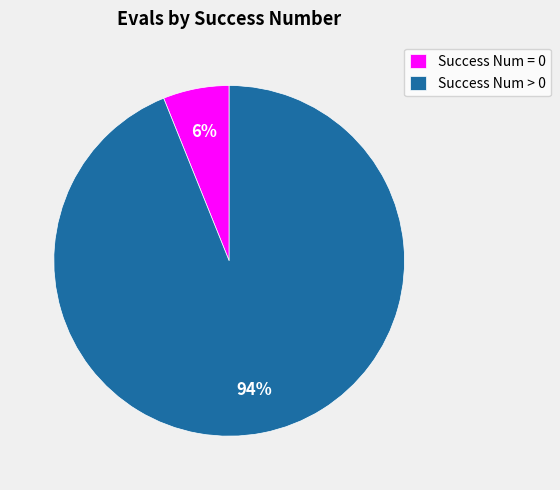

True or false: Success Num > 0 accounts for 99% of the total.

False